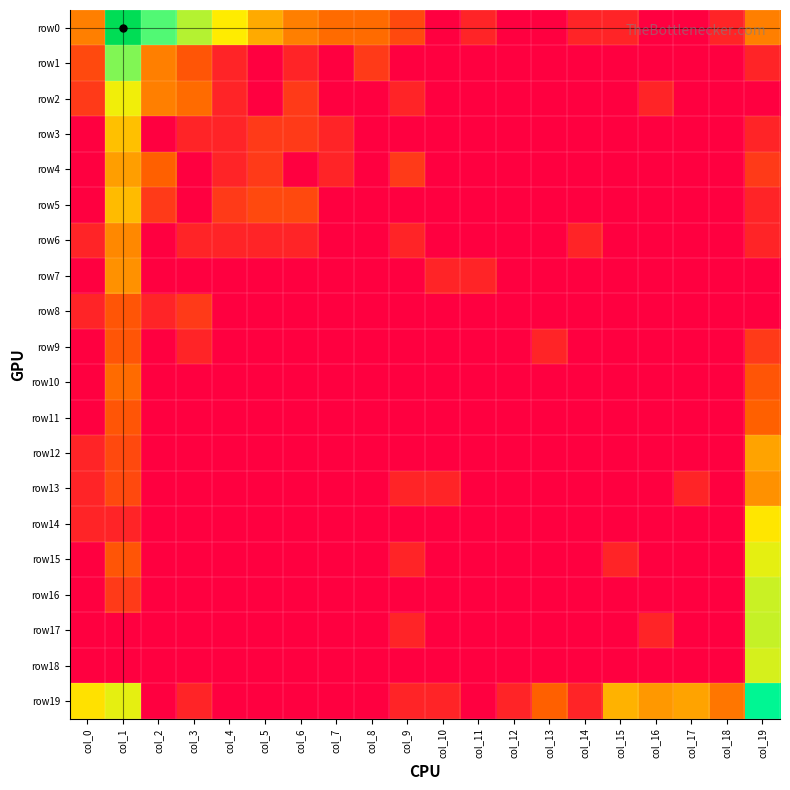

Reading left to right, what are all the values shown in this chart?

row0: col_0=2.2	col_1=7.1	col_2=4.8	col_3=4.1	col_4=3.6	col_5=2.7	col_6=2.2	col_7=1.9	col_8=1.9	col_9=1.4	col_10=0.0	col_11=0.7	col_12=0.0	col_13=0.0	col_14=0.7	col_15=0.7	col_16=0.0	col_17=0.0	col_18=0.7	col_19=2.2
row1: col_0=1.4	col_1=4.4	col_2=2.2	col_3=1.6	col_4=0.7	col_5=0.0	col_6=0.7	col_7=0.0	col_8=1.1	col_9=0.0	col_10=0.0	col_11=0.0	col_12=0.0	col_13=0.0	col_14=0.0	col_15=0.0	col_16=0.0	col_17=0.0	col_18=0.0	col_19=0.7
row2: col_0=1.1	col_1=3.7	col_2=2.2	col_3=1.9	col_4=0.7	col_5=0.0	col_6=1.1	col_7=0.0	col_8=0.0	col_9=0.7	col_10=0.0	col_11=0.0	col_12=0.0	col_13=0.0	col_14=0.0	col_15=0.0	col_16=0.7	col_17=0.0	col_18=0.0	col_19=0.0
row3: col_0=0.0	col_1=3.0	col_2=0.0	col_3=0.7	col_4=0.7	col_5=1.1	col_6=1.1	col_7=0.7	col_8=0.0	col_9=0.0	col_10=0.0	col_11=0.0	col_12=0.0	col_13=0.0	col_14=0.0	col_15=0.0	col_16=0.0	col_17=0.0	col_18=0.0	col_19=0.7
row4: col_0=0.0	col_1=2.6	col_2=1.8	col_3=0.0	col_4=0.7	col_5=1.1	col_6=0.0	col_7=0.7	col_8=0.0	col_9=1.1	col_10=0.0	col_11=0.0	col_12=0.0	col_13=0.0	col_14=0.0	col_15=0.0	col_16=0.0	col_17=0.0	col_18=0.0	col_19=1.1
row5: col_0=0.0	col_1=2.9	col_2=1.1	col_3=0.0	col_4=1.1	col_5=1.4	col_6=1.4	col_7=0.0	col_8=0.0	col_9=0.0	col_10=0.0	col_11=0.0	col_12=0.0	col_13=0.0	col_14=0.0	col_15=0.0	col_16=0.0	col_17=0.0	col_18=0.0	col_19=0.7
row6: col_0=0.7	col_1=2.3	col_2=0.0	col_3=0.7	col_4=0.7	col_5=0.7	col_6=0.7	col_7=0.0	col_8=0.0	col_9=0.7	col_10=0.0	col_11=0.0	col_12=0.0	col_13=0.0	col_14=0.7	col_15=0.0	col_16=0.0	col_17=0.0	col_18=0.0	col_19=0.7
row7: col_0=0.0	col_1=2.4	col_2=0.0	col_3=0.0	col_4=0.0	col_5=0.0	col_6=0.0	col_7=0.0	col_8=0.0	col_9=0.0	col_10=0.7	col_11=0.7	col_12=0.0	col_13=0.0	col_14=0.0	col_15=0.0	col_16=0.0	col_17=0.0	col_18=0.0	col_19=0.0
row8: col_0=0.7	col_1=1.6	col_2=0.7	col_3=1.1	col_4=0.0	col_5=0.0	col_6=0.0	col_7=0.0	col_8=0.0	col_9=0.0	col_10=0.0	col_11=0.0	col_12=0.0	col_13=0.0	col_14=0.0	col_15=0.0	col_16=0.0	col_17=0.0	col_18=0.0	col_19=0.0
row9: col_0=0.0	col_1=1.6	col_2=0.0	col_3=0.7	col_4=0.0	col_5=0.0	col_6=0.0	col_7=0.0	col_8=0.0	col_9=0.0	col_10=0.0	col_11=0.0	col_12=0.0	col_13=0.7	col_14=0.0	col_15=0.0	col_16=0.0	col_17=0.0	col_18=0.0	col_19=1.1
row10: col_0=0.0	col_1=1.9	col_2=0.0	col_3=0.0	col_4=0.0	col_5=0.0	col_6=0.0	col_7=0.0	col_8=0.0	col_9=0.0	col_10=0.0	col_11=0.0	col_12=0.0	col_13=0.0	col_14=0.0	col_15=0.0	col_16=0.0	col_17=0.0	col_18=0.0	col_19=1.6
row11: col_0=0.0	col_1=1.6	col_2=0.0	col_3=0.0	col_4=0.0	col_5=0.0	col_6=0.0	col_7=0.0	col_8=0.0	col_9=0.0	col_10=0.0	col_11=0.0	col_12=0.0	col_13=0.0	col_14=0.0	col_15=0.0	col_16=0.0	col_17=0.0	col_18=0.0	col_19=1.8
row12: col_0=0.7	col_1=1.4	col_2=0.0	col_3=0.0	col_4=0.0	col_5=0.0	col_6=0.0	col_7=0.0	col_8=0.0	col_9=0.0	col_10=0.0	col_11=0.0	col_12=0.0	col_13=0.0	col_14=0.0	col_15=0.0	col_16=0.0	col_17=0.0	col_18=0.0	col_19=2.6
row13: col_0=0.7	col_1=1.4	col_2=0.0	col_3=0.0	col_4=0.0	col_5=0.0	col_6=0.0	col_7=0.0	col_8=0.0	col_9=0.7	col_10=0.7	col_11=0.0	col_12=0.0	col_13=0.0	col_14=0.0	col_15=0.0	col_16=0.0	col_17=0.7	col_18=0.0	col_19=2.4
row14: col_0=0.7	col_1=0.7	col_2=0.0	col_3=0.0	col_4=0.0	col_5=0.0	col_6=0.0	col_7=0.0	col_8=0.0	col_9=0.0	col_10=0.0	col_11=0.0	col_12=0.0	col_13=0.0	col_14=0.0	col_15=0.0	col_16=0.0	col_17=0.0	col_18=0.0	col_19=3.5
row15: col_0=0.0	col_1=1.6	col_2=0.0	col_3=0.0	col_4=0.0	col_5=0.0	col_6=0.0	col_7=0.0	col_8=0.0	col_9=0.7	col_10=0.0	col_11=0.0	col_12=0.0	col_13=0.0	col_14=0.0	col_15=0.7	col_16=0.0	col_17=0.0	col_18=0.0	col_19=3.8
row16: col_0=0.0	col_1=1.1	col_2=0.0	col_3=0.0	col_4=0.0	col_5=0.0	col_6=0.0	col_7=0.0	col_8=0.0	col_9=0.0	col_10=0.0	col_11=0.0	col_12=0.0	col_13=0.0	col_14=0.0	col_15=0.0	col_16=0.0	col_17=0.0	col_18=0.0	col_19=4.0
row17: col_0=0.0	col_1=0.0	col_2=0.0	col_3=0.0	col_4=0.0	col_5=0.0	col_6=0.0	col_7=0.0	col_8=0.0	col_9=0.7	col_10=0.0	col_11=0.0	col_12=0.0	col_13=0.0	col_14=0.0	col_15=0.0	col_16=0.7	col_17=0.0	col_18=0.0	col_19=4.0
row18: col_0=0.0	col_1=0.0	col_2=0.0	col_3=0.0	col_4=0.0	col_5=0.0	col_6=0.0	col_7=0.0	col_8=0.0	col_9=0.0	col_10=0.0	col_11=0.0	col_12=0.0	col_13=0.0	col_14=0.0	col_15=0.0	col_16=0.0	col_17=0.0	col_18=0.0	col_19=3.9
row19: col_0=3.4	col_1=3.8	col_2=0.0	col_3=0.7	col_4=0.0	col_5=0.0	col_6=0.0	col_7=0.0	col_8=0.0	col_9=0.7	col_10=0.7	col_11=0.0	col_12=0.7	col_13=1.8	col_14=0.7	col_15=2.8	col_16=2.5	col_17=2.6	col_18=2.1	col_19=5.8